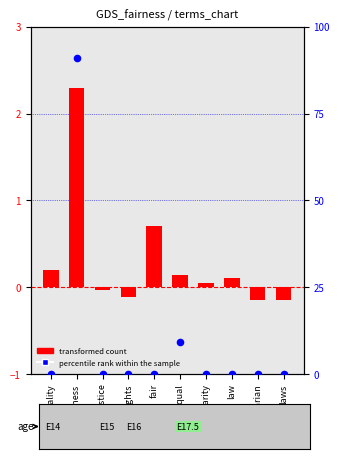

What is the total value across all series at egalitarian?

-0.1